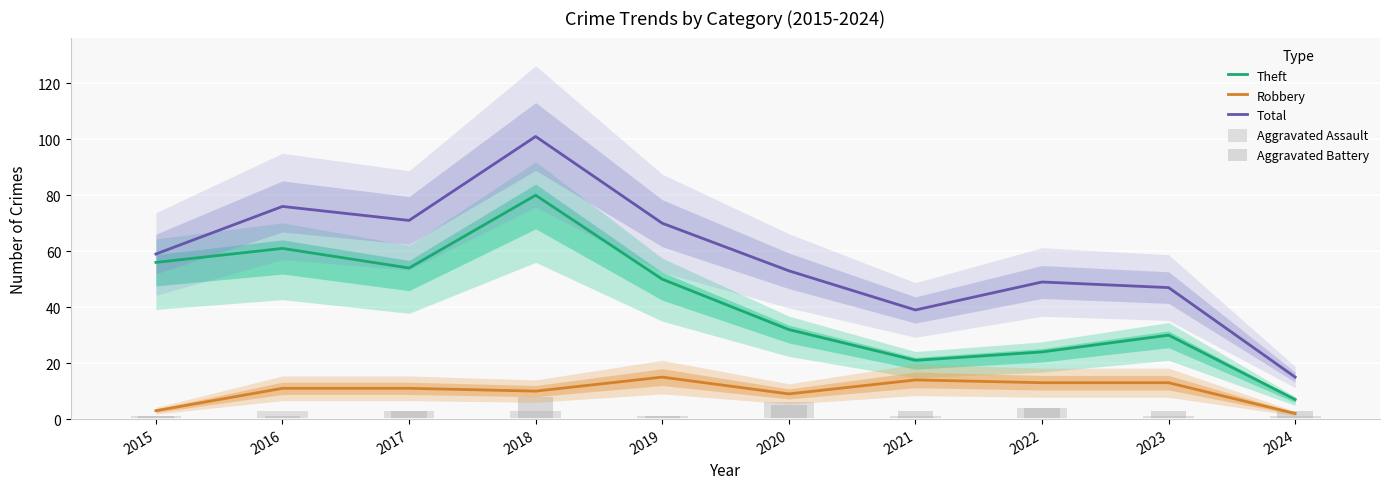

How many values in the Total series are below 59?

5